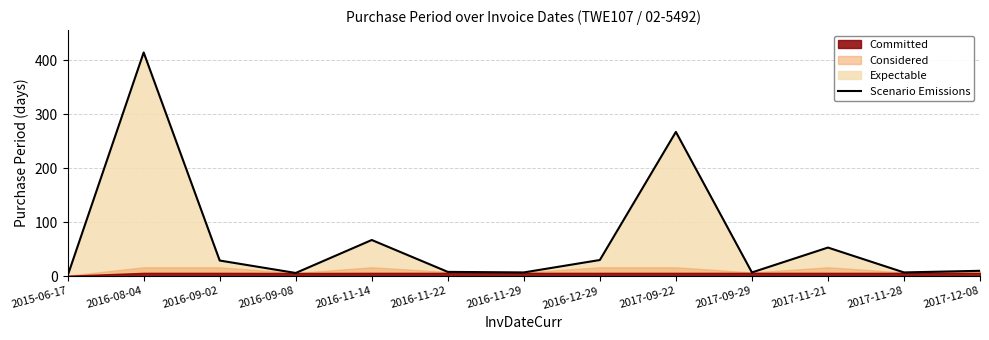

True or false: there are more than 0 points higher than both neighbors.

True